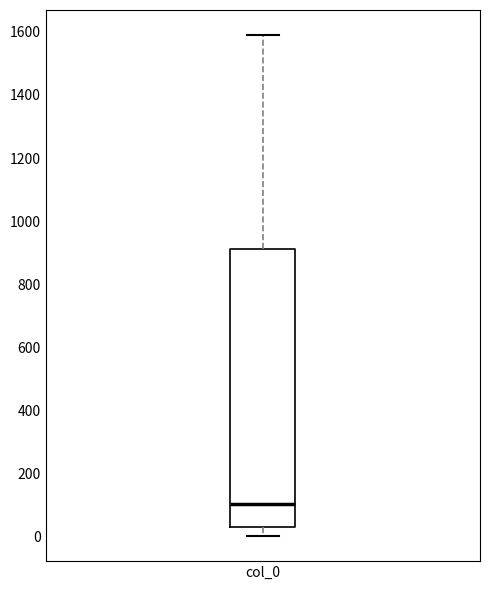

Transcribe this box plot: give where the median line is, the range the box spans, and where the two whiskers end, as read against the y-axis. The values are not printed on the chart, so give them approximately, as read against the axis.

median 100, box 20 to 920, whiskers 0 to 1600